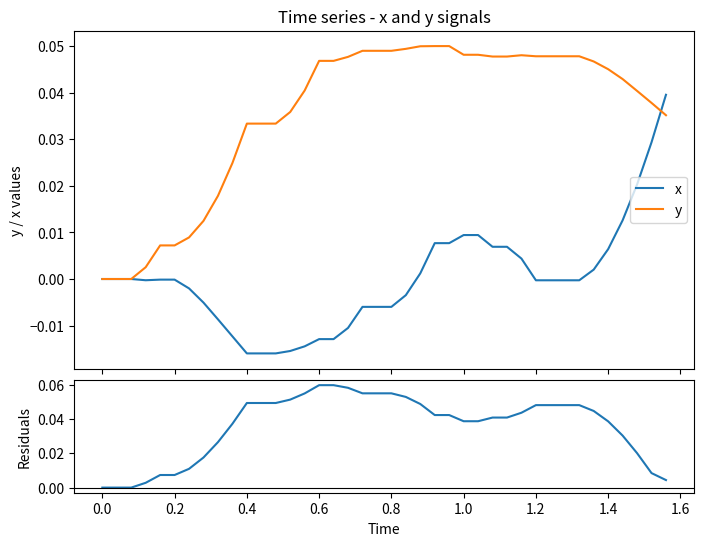

Reading left to right, extract all data points from this chart.

x: 0.0	0.0	0.0	-0.0	-0.0	-0.0	-0.0	-0.0	-0.0	-0.0	-0.0	-0.0	-0.0	-0.0	-0.0	-0.0	-0.0	-0.0	-0.0	-0.0	-0.0	-0.0	0.0	0.0	0.0	0.0	0.0	0.0	0.0	0.0	-0.0	-0.0	-0.0	-0.0	0.0	0.0	0.0	0.0	0.0	0.0
y: 0.0	0.0	0.0	0.0	0.0	0.0	0.0	0.0	0.0	0.0	0.0	0.0	0.0	0.0	0.0	0.0	0.0	0.0	0.0	0.0	0.0	0.0	0.0	0.1	0.1	0.0	0.0	0.0	0.0	0.0	0.0	0.0	0.0	0.0	0.0	0.0	0.0	0.0	0.0	0.0
residuals: 0.0	0.0	0.0	0.0	0.0	0.0	0.0	0.0	0.0	0.0	0.0	0.0	0.0	0.1	0.1	0.1	0.1	0.1	0.1	0.1	0.1	0.1	0.0	0.0	0.0	0.0	0.0	0.0	0.0	0.0	0.0	0.0	0.0	0.0	0.0	0.0	0.0	0.0	0.0	0.0